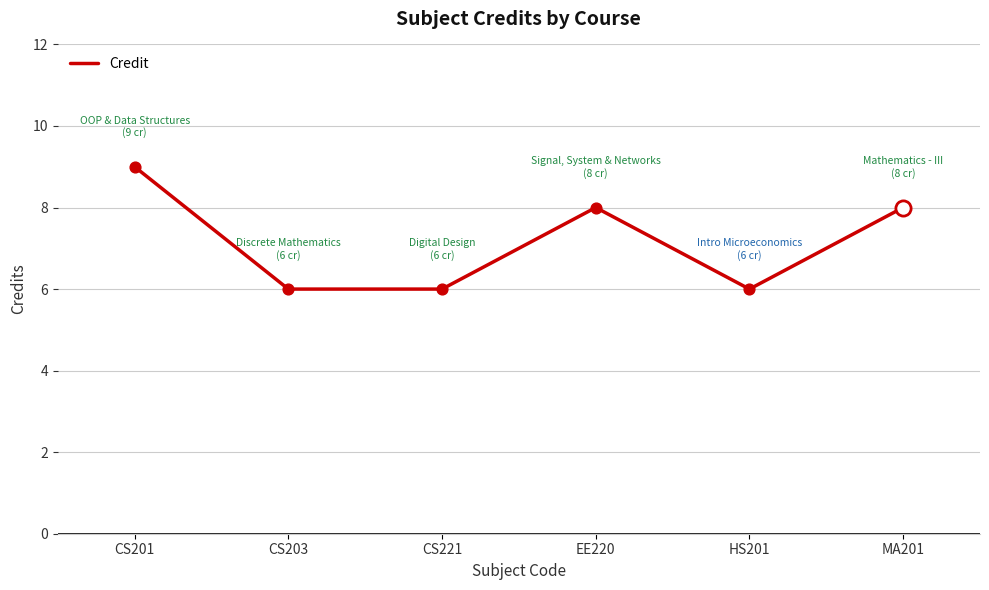

What is the ratio of the value at CS203 to the value at CS221?

1.0